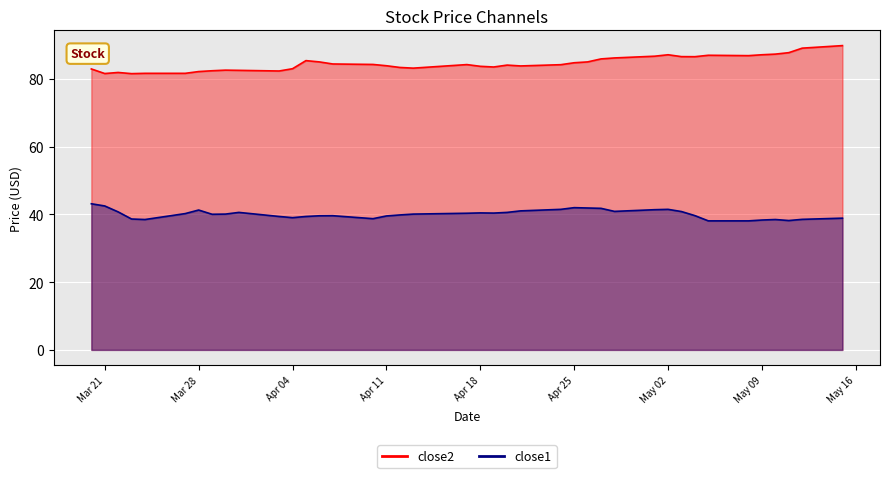

List the series in order of their overall mean, highest first.

close2, close1